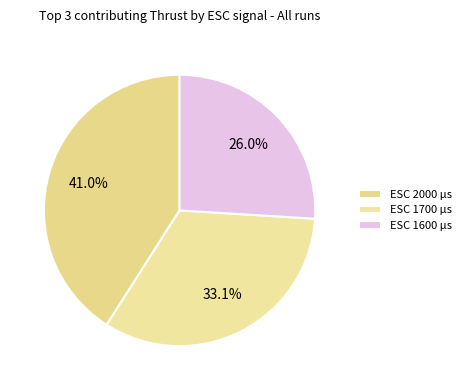

Count the number of slices in the pie.

3